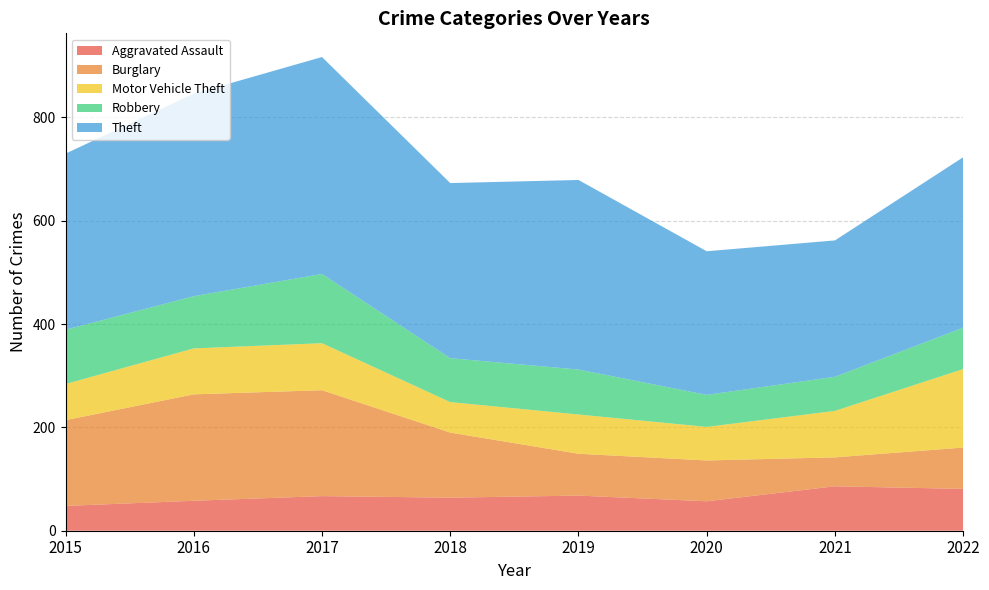

Reading right to left, extract all data points from this chart.

Aggravated Assault: 81	86	57	68	64	67	58	48
Burglary: 80	56	79	81	126	205	206	166
Motor Vehicle Theft: 152	90	65	76	59	91	89	70
Robbery: 80	66	62	87	85	134	101	105
Theft: 330	264	278	367	339	420	392	341